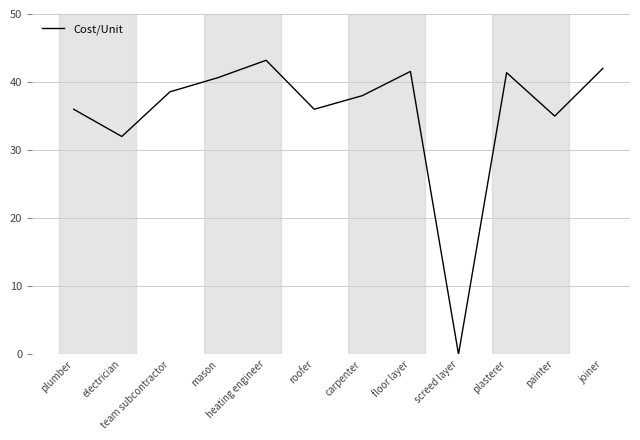

The value at team subcontractor is 38.6. True or false?

True